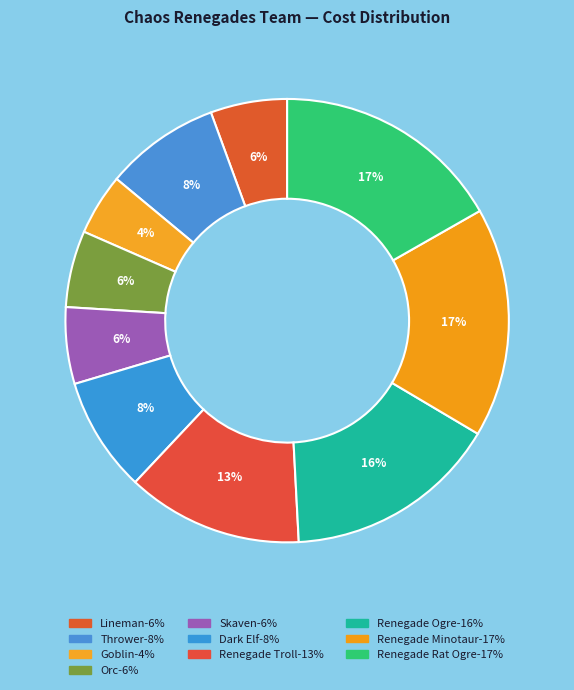

To the nearest percent, what portion does Renegade Minotaur represent?

17%